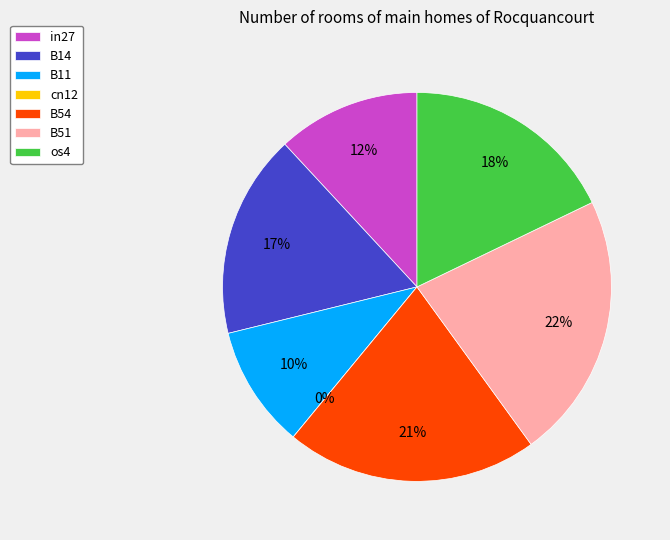

To the nearest percent, what is the difference between the largest and smallest slice percentages?

22%